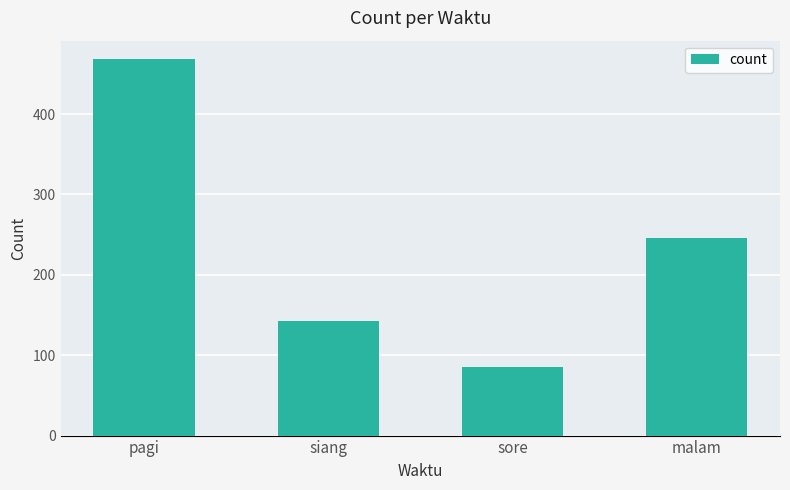

Are the bars horizontal?

No